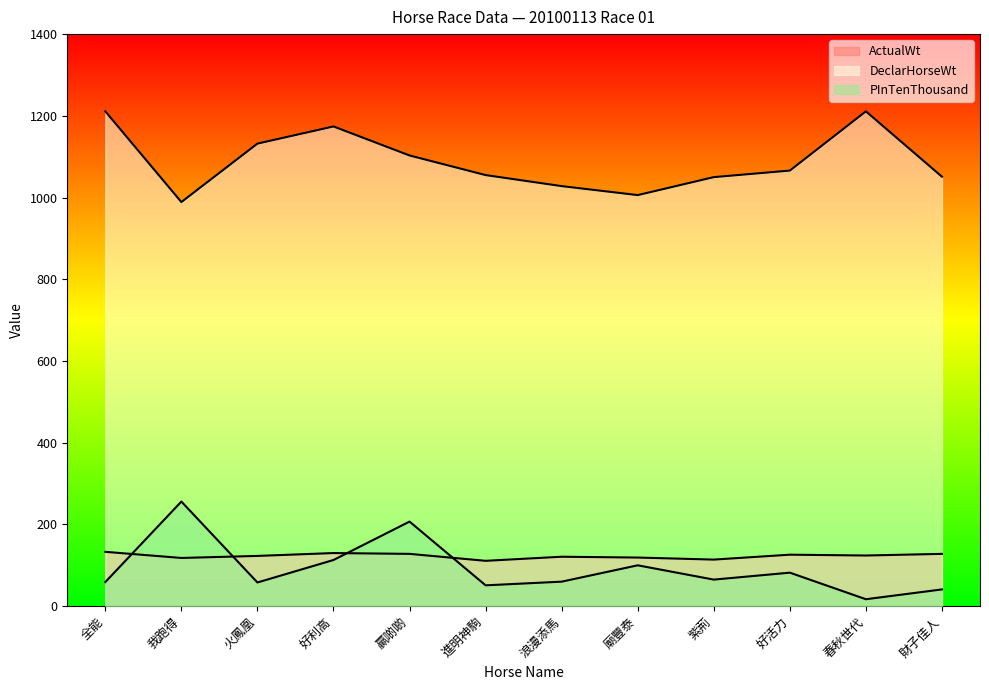

What are all the series names shown in the legend?

ActualWt, DeclarHorseWt, PInTenThousand